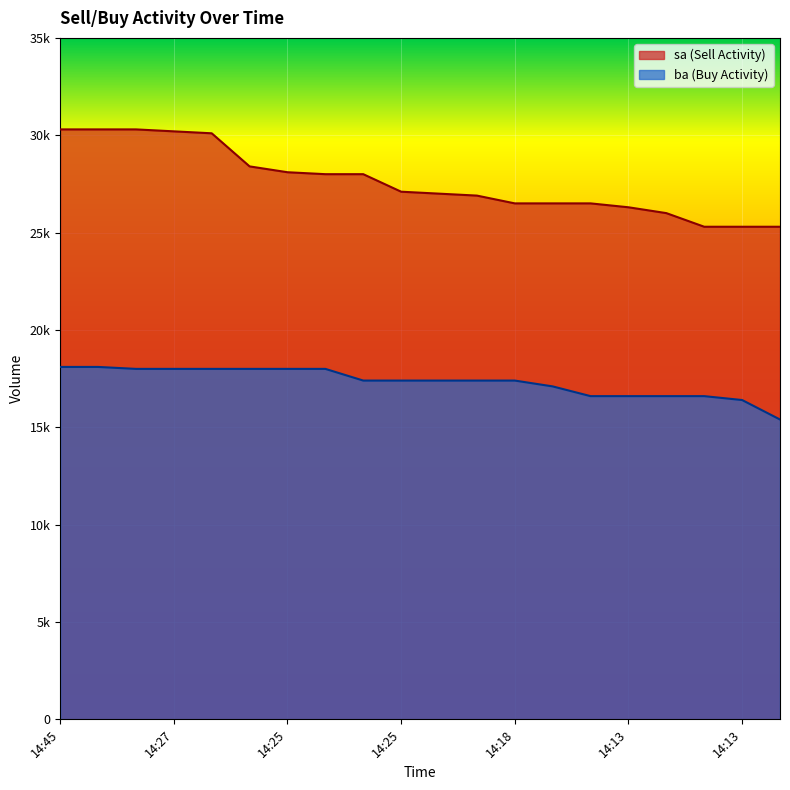

Is it true that sa equals 27000 at 14:21?

True